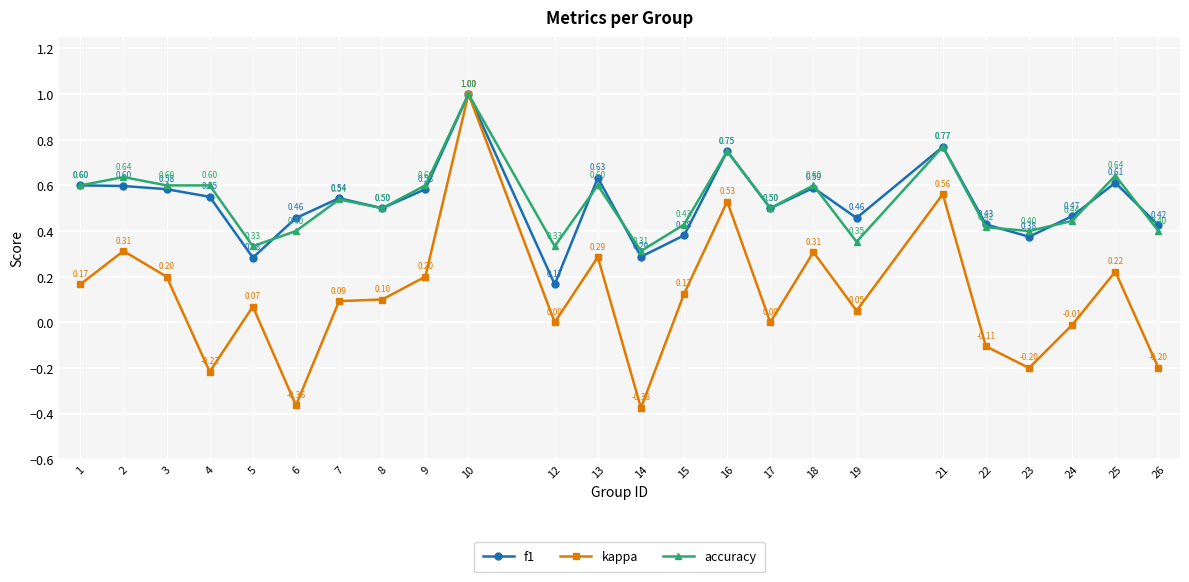

In kappa, how many points are higher than both neighbors (excluding endpoints)?

8